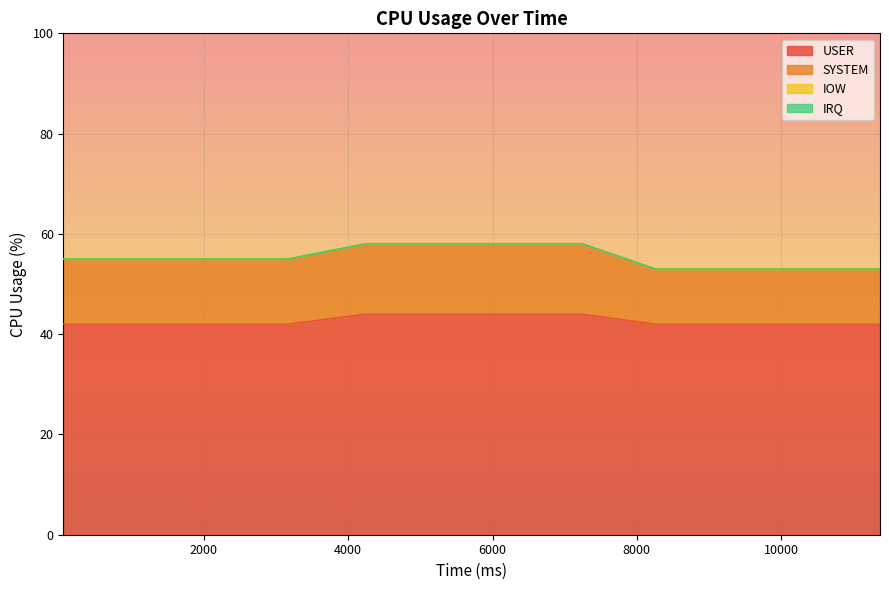

Reading left to right, transcribe all the data shown in this chart.

USER: 42	42	42	42	44	44	44	44	42	42	42	42
SYSTEM: 13	13	13	13	14	14	14	14	11	11	11	11
IOW: 0	0	0	0	0	0	0	0	0	0	0	0
IRQ: 0	0	0	0	0	0	0	0	0	0	0	0